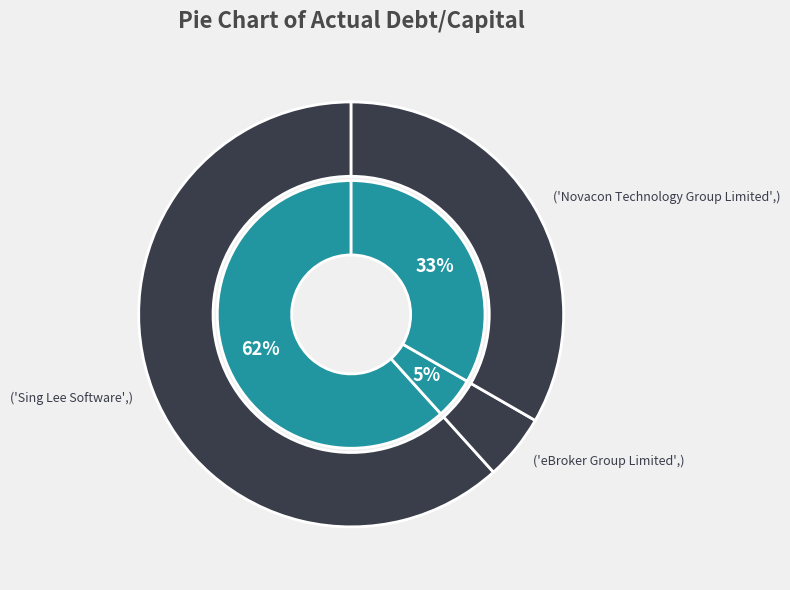

What is the majority slice?

Sing Lee Software (Group) Limited